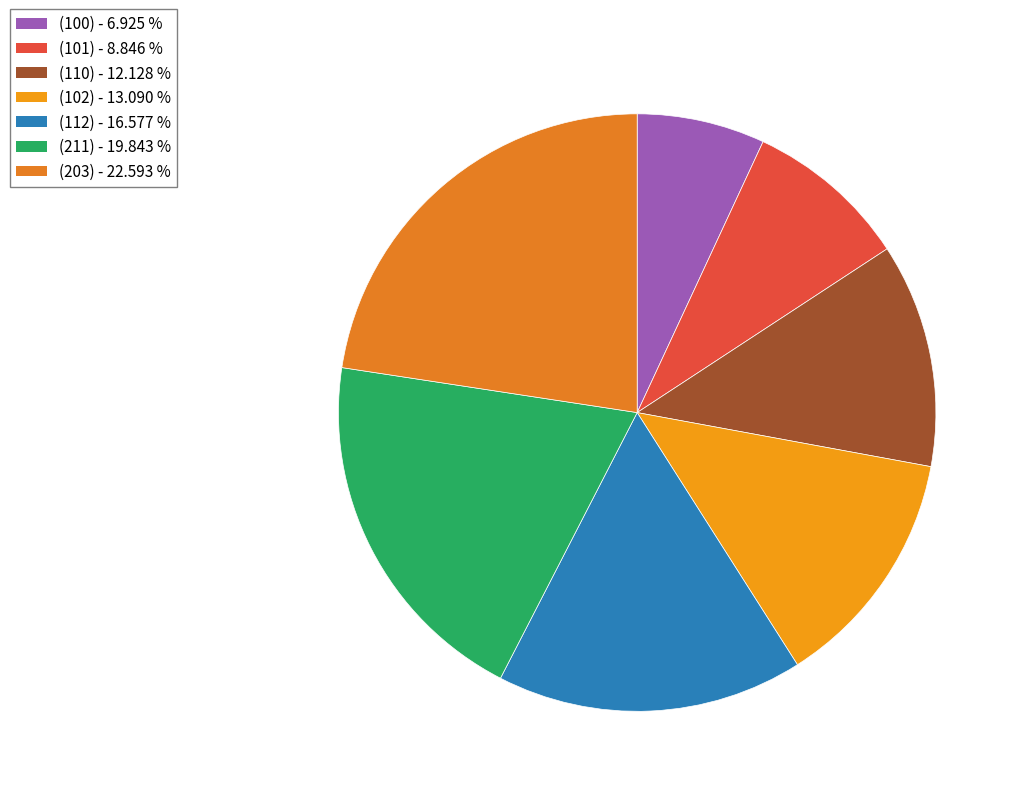

Count the number of slices in the pie.

7